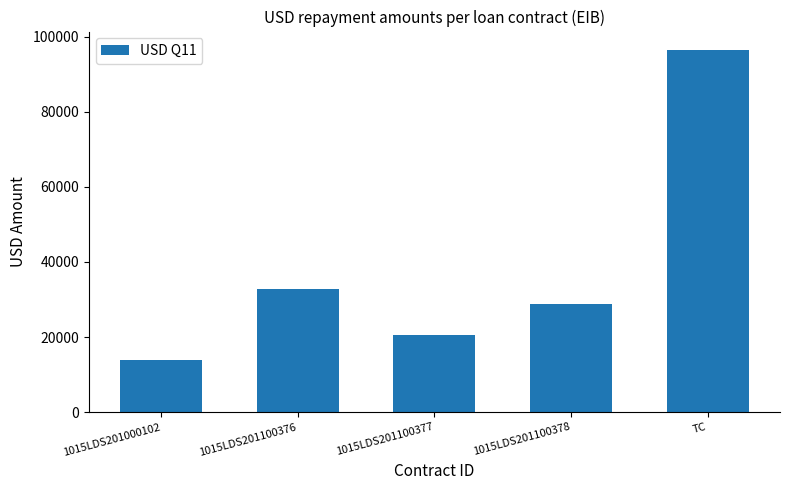

Reading right to left, list all the values displayed in this chart.

96500	28920	20658	32911	14011